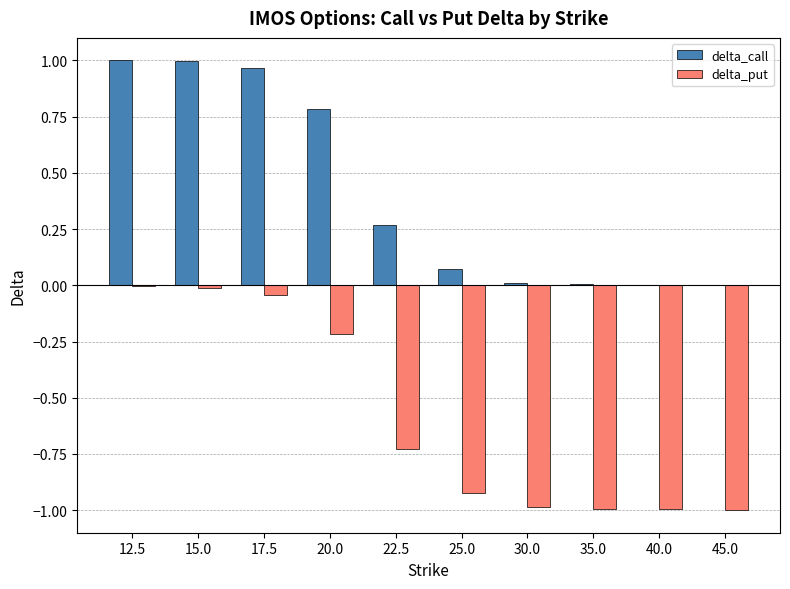

Are the bars grouped side by side (vs. stacked)?

Yes